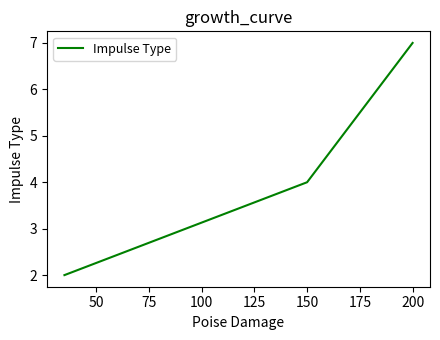

What is the difference between the maximum and minimum values?

5